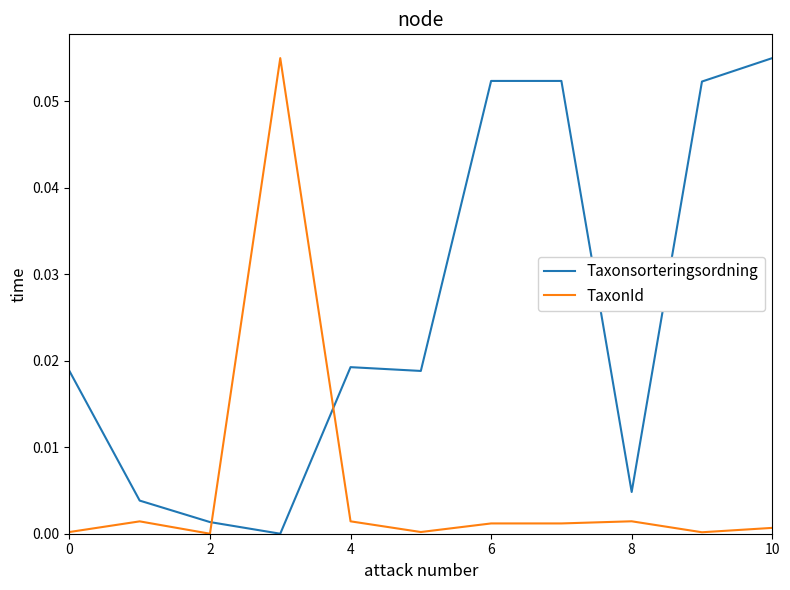

Which series has the largest total across all categories?

Taxonsorteringsordning